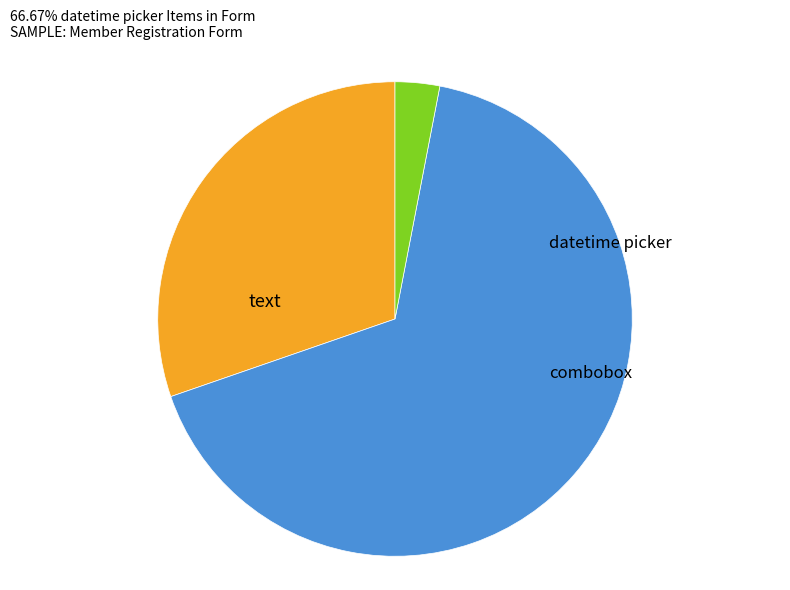

Do combobox and datetime picker together represent more than half of the pie?

Yes